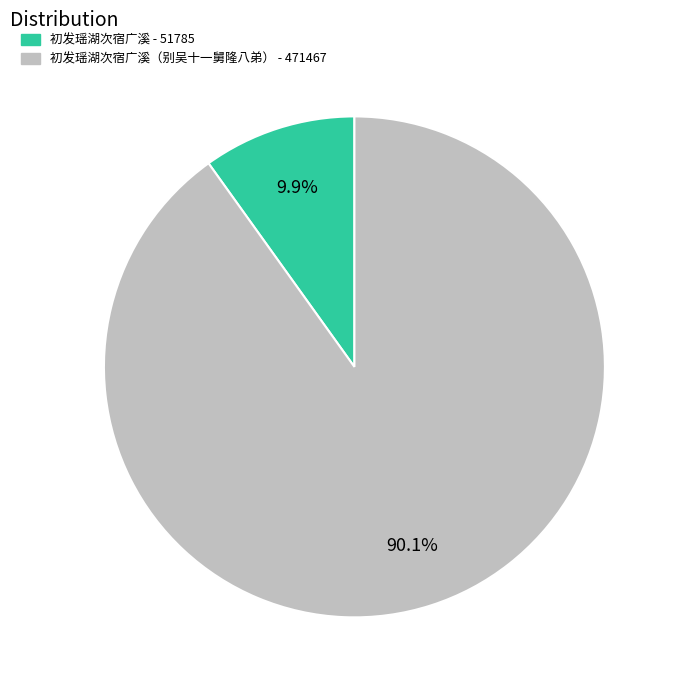

Is there a majority slice in this chart?

Yes